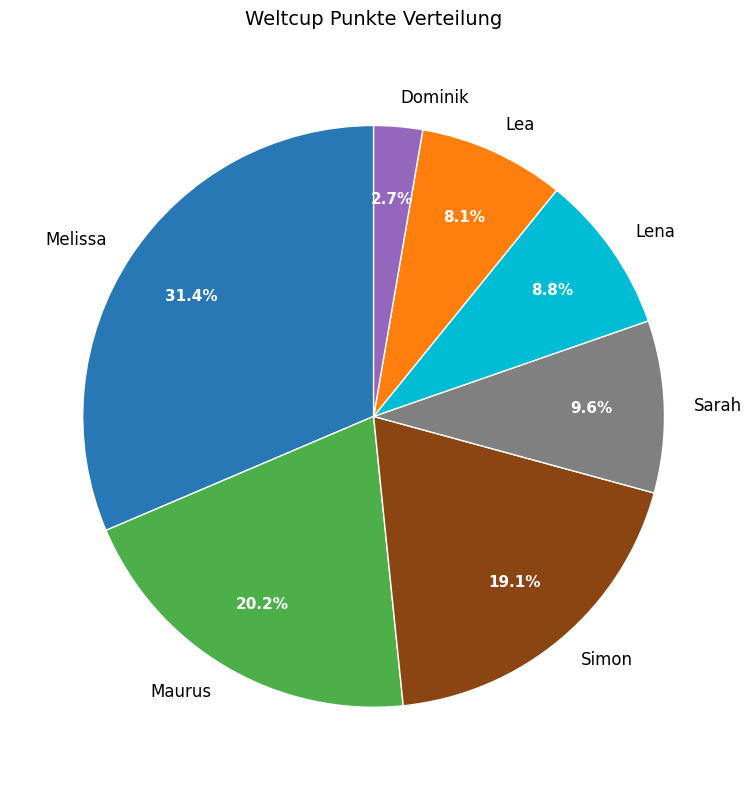

The Maurus slice represents 20% of the pie. True or false?

True